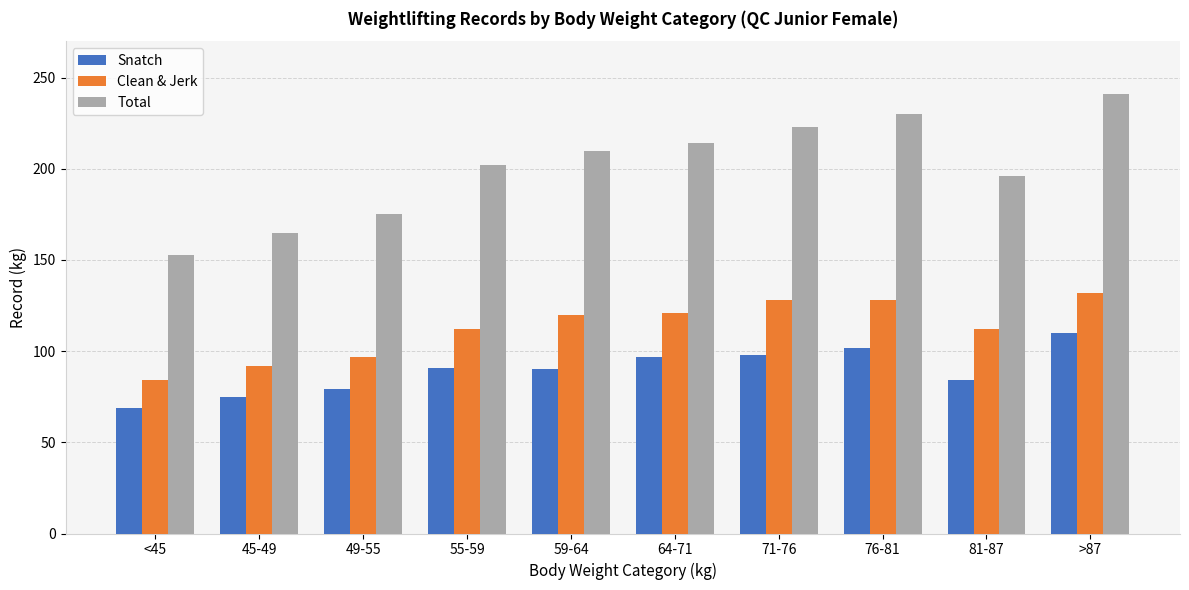

Count the number of categories in the chart.

10